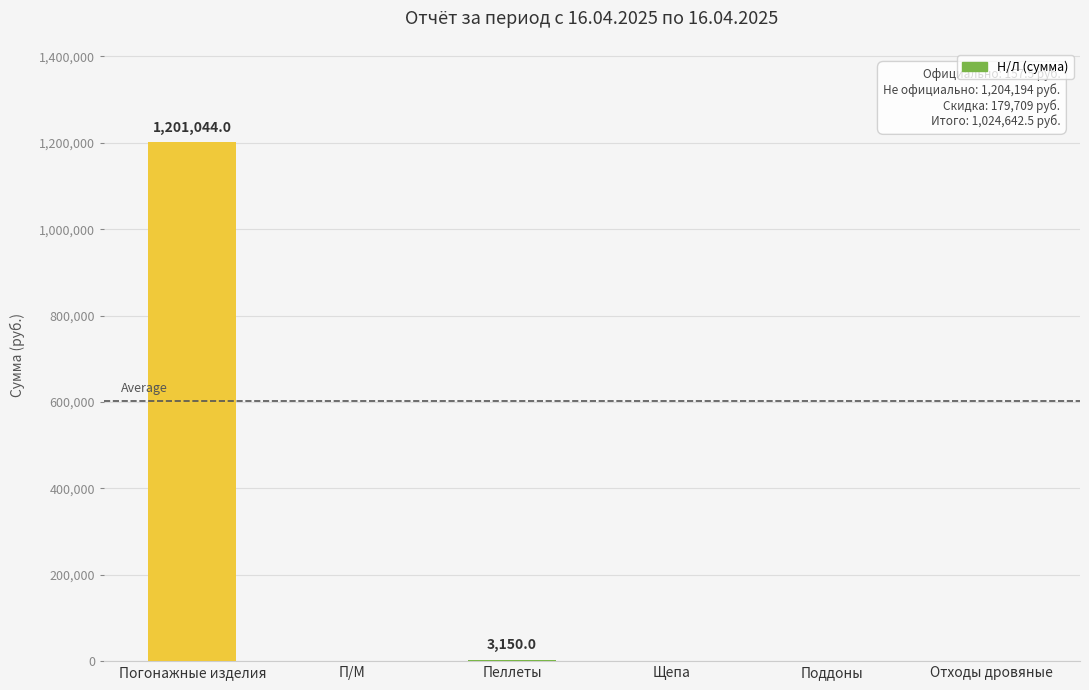

Are the bars horizontal?

No